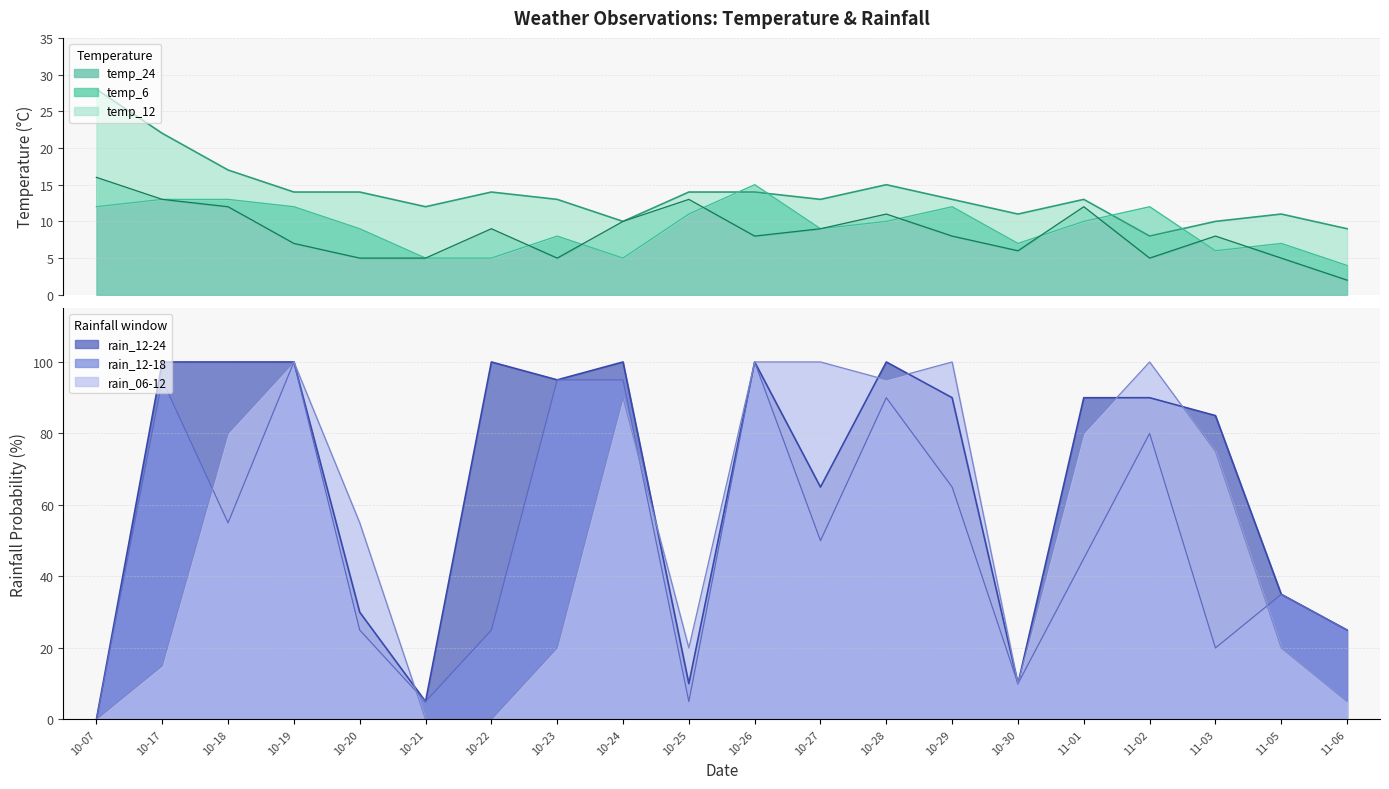

The rain_12-24 series shows 89 at 10-27. True or false?

False